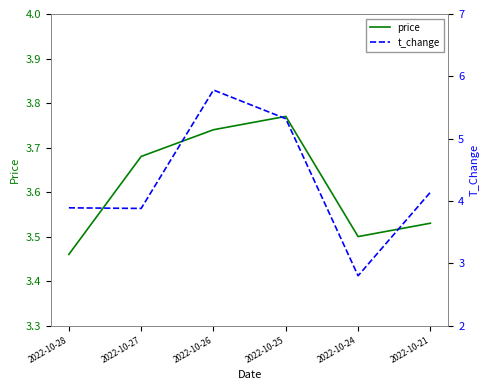

Does the chart have visible grid lines?

No